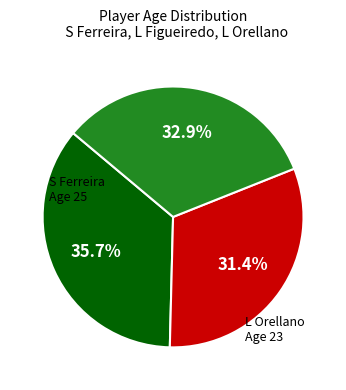

Is there any slice that represents more than half of the pie?

No